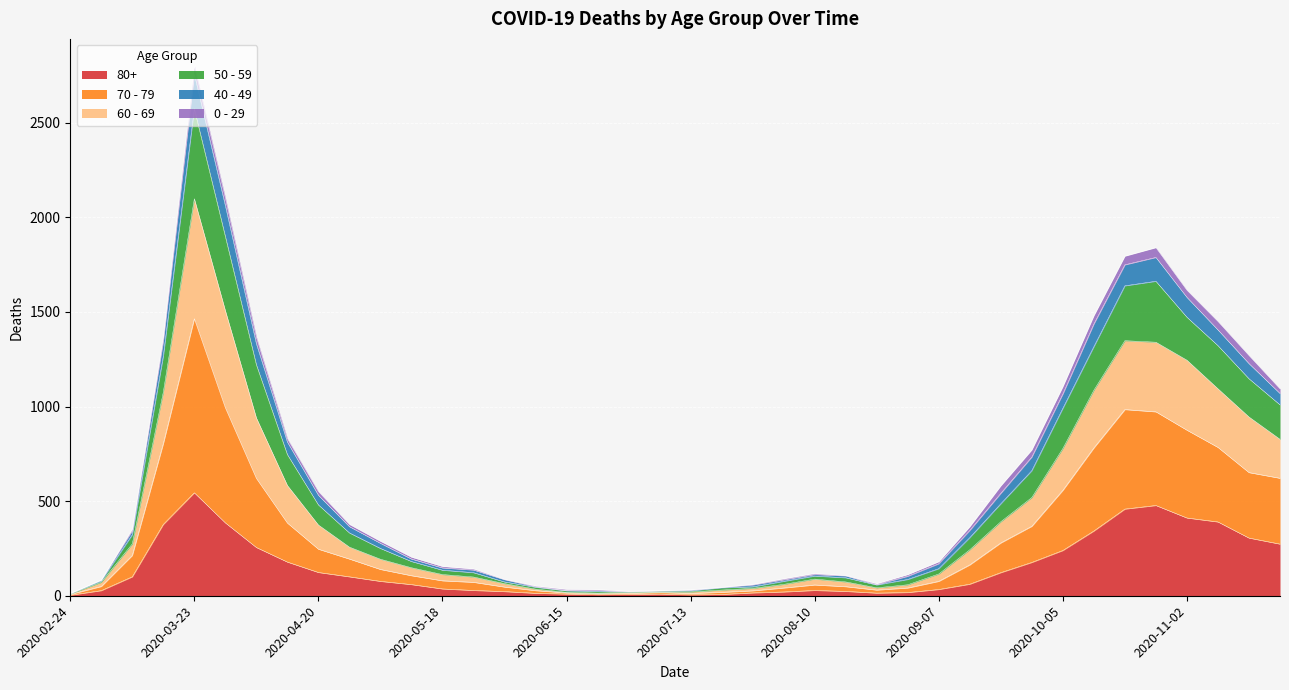

At which category is the sum across all series the highest?

2020-03-23